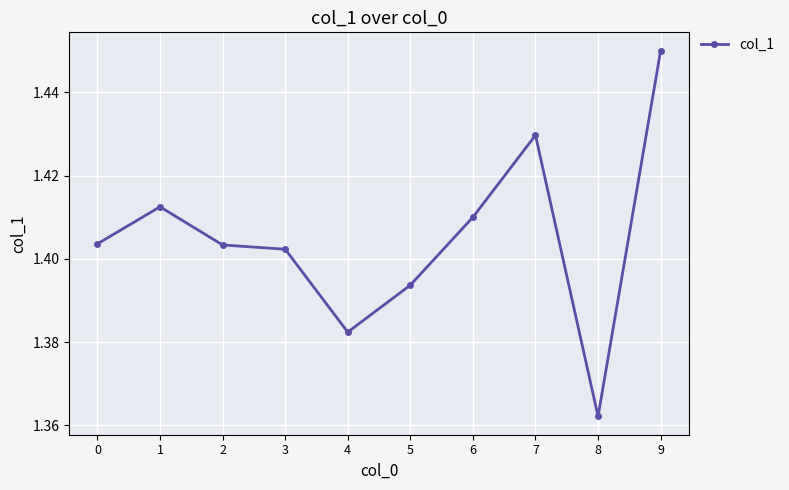

True or false: the data shows 0.8 at 1.

False